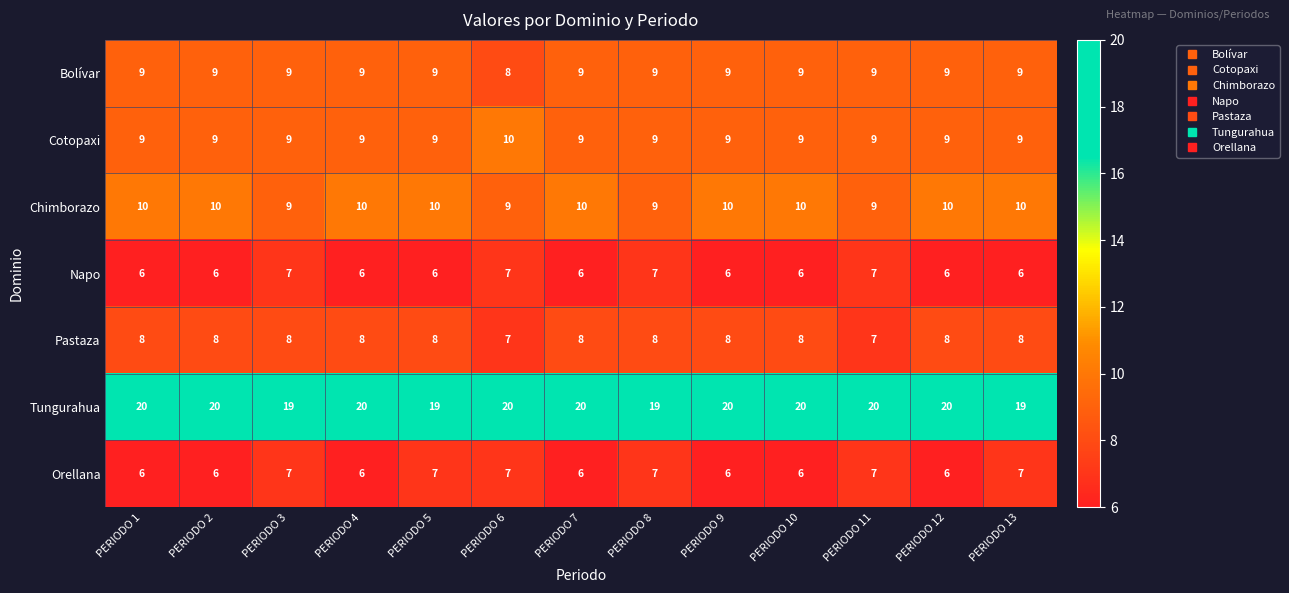

What is the average value of the Bolívar series?

9